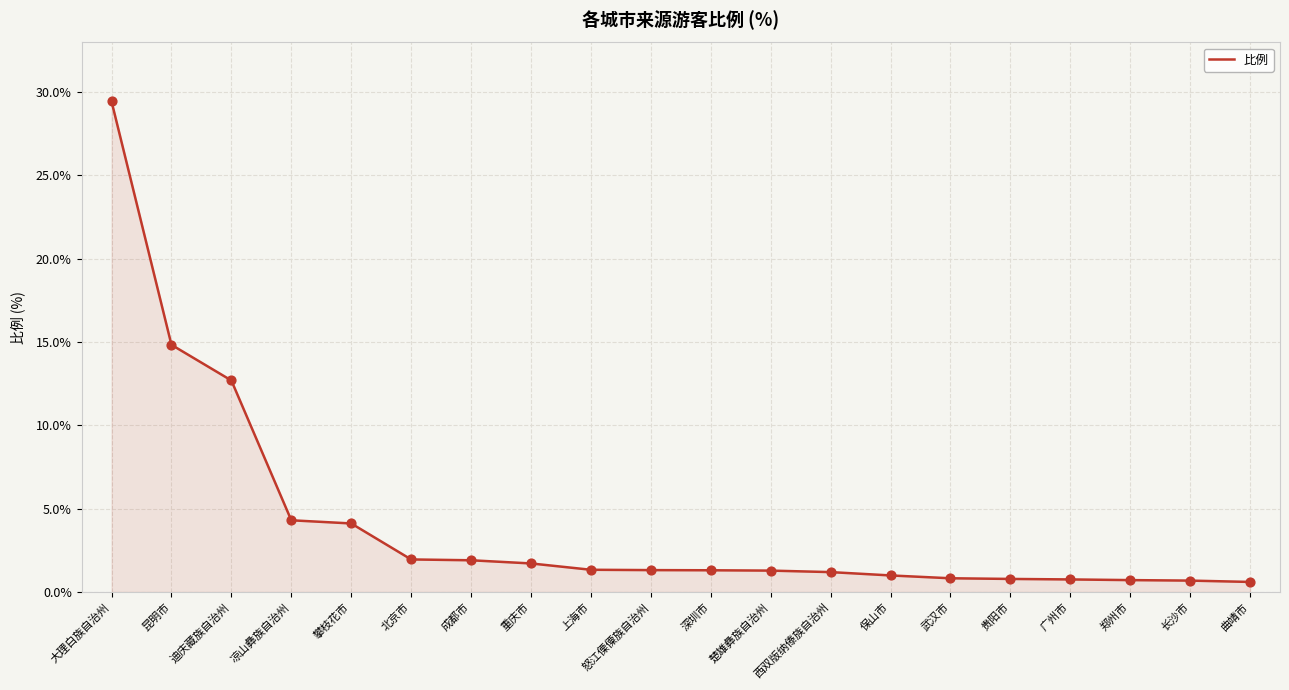

What is the change in value from 上海市 to 西双版纳傣族自治州?

-0.1